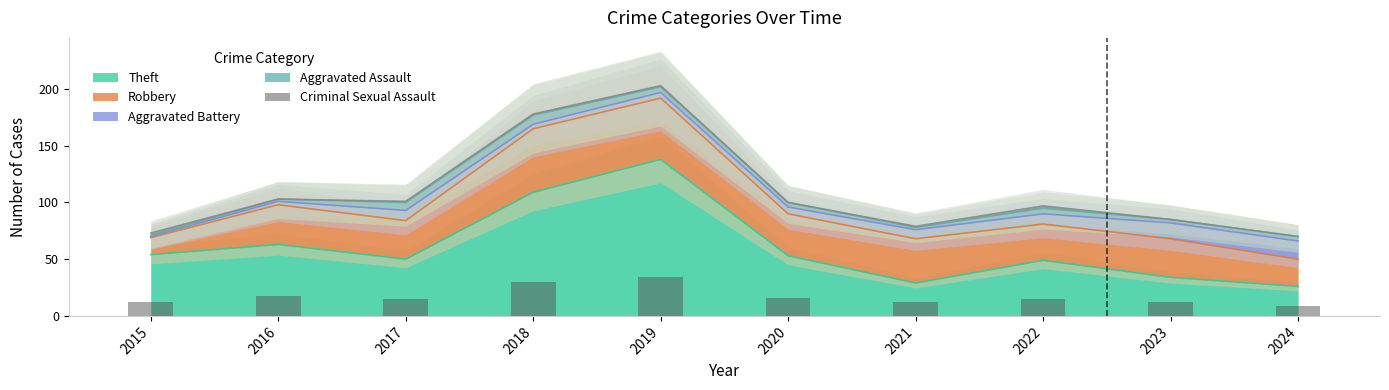

What is the minimum value for Aggravated Battery?

1